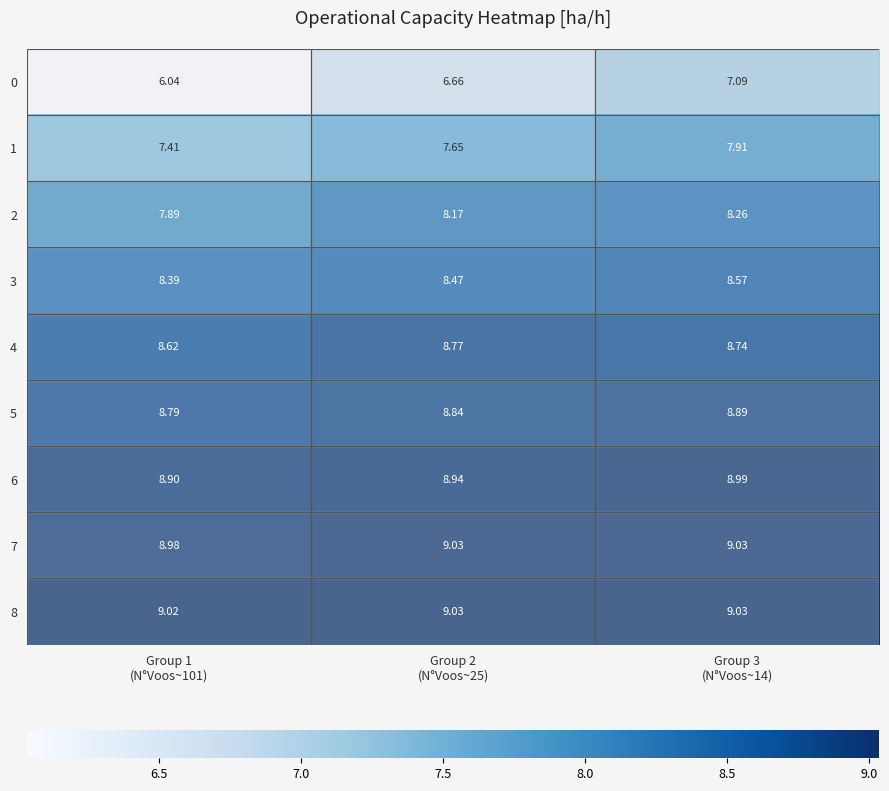

How many series are shown in this chart?

9